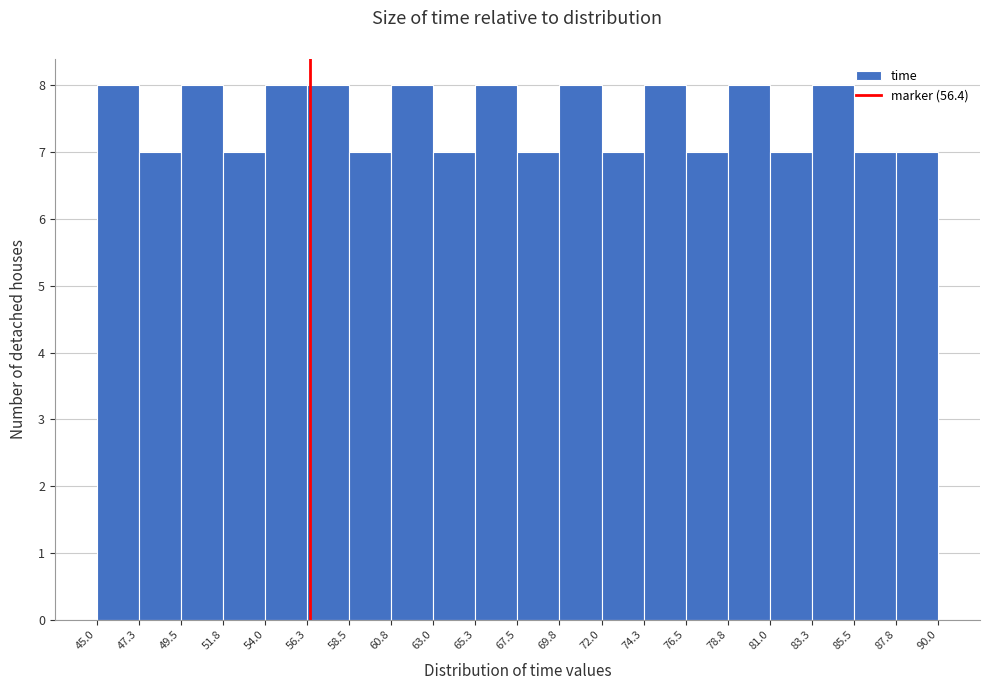

Reading left to right, transcribe this chart: for each bar, give the range it covers on the x-axis and its height. The values are not printed on the chart, so give them approximately, as read against the axis.

45.0 to 47.3: 8
47.3 to 49.5: 7
49.5 to 51.8: 8
51.8 to 54.0: 7
54.0 to 56.3: 8
56.3 to 58.5: 8
58.5 to 60.8: 7
60.8 to 63.0: 8
63.0 to 65.3: 7
65.3 to 67.5: 8
67.5 to 69.8: 7
69.8 to 72.0: 8
72.0 to 74.3: 7
74.3 to 76.5: 8
76.5 to 78.8: 7
78.8 to 81.0: 8
81.0 to 83.3: 7
83.3 to 85.5: 8
85.5 to 87.8: 7
87.8 to 90.0: 7